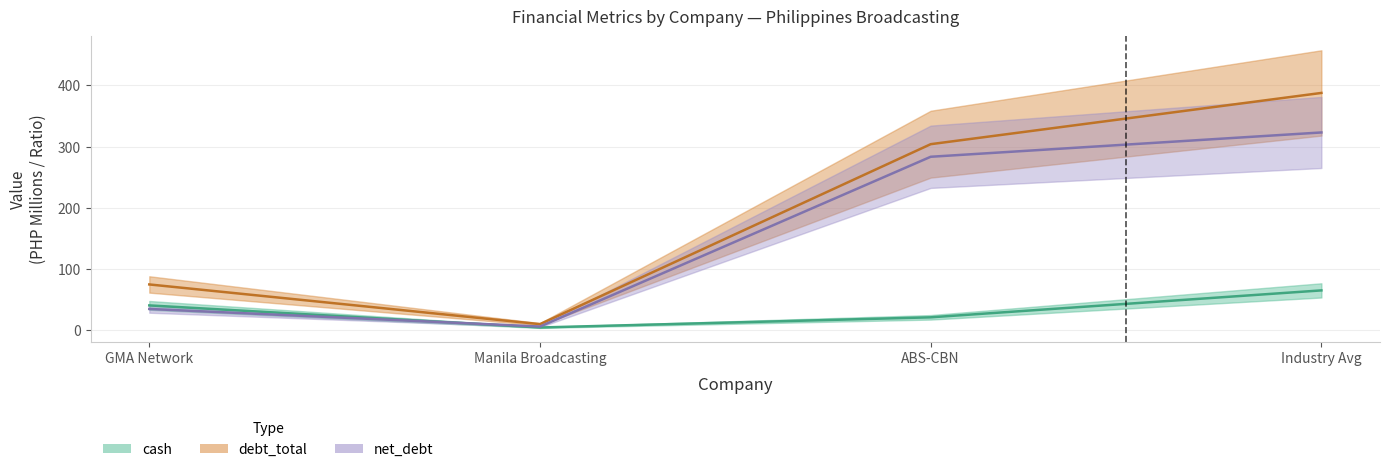

Reading left to right, list all the values displayed in this chart.

cash: 40.1	4.0	20.6	64.7
debt_total: 74.4	9.4	303.9	387.7
debt_total_inc_leases: 34.3	5.5	283.3	323.1